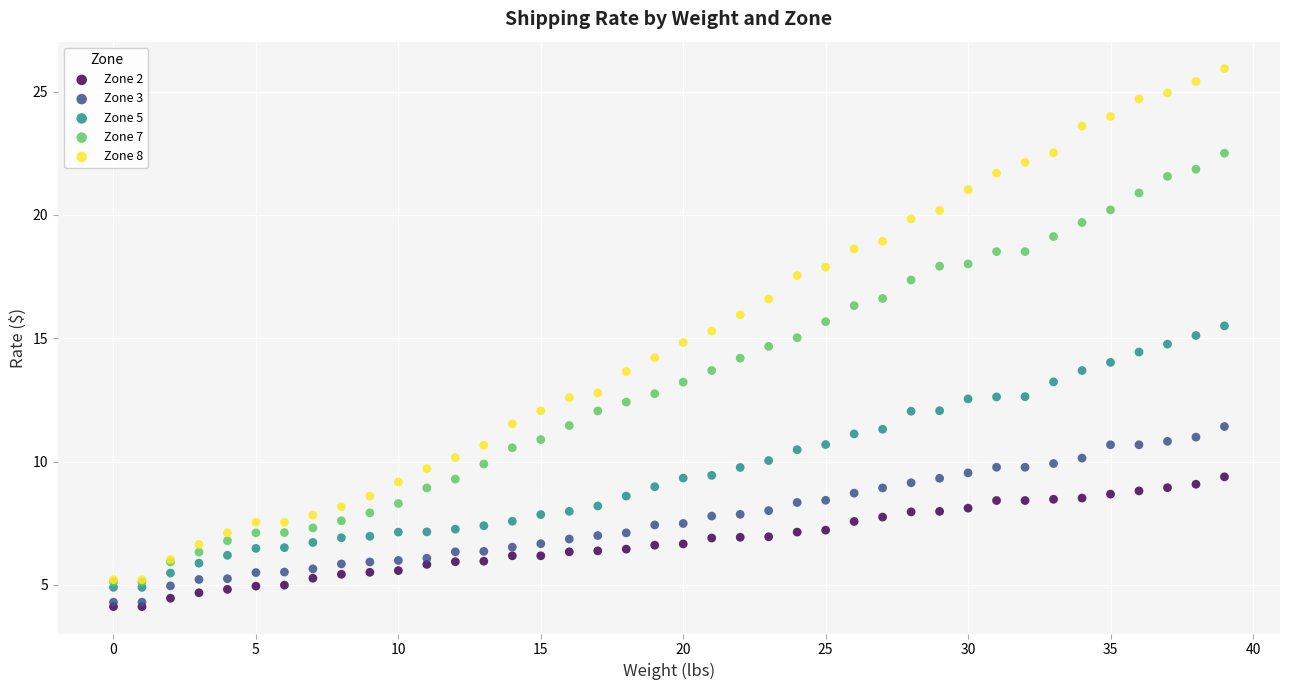

What are all the series names shown in the legend?

Zone 2, Zone 3, Zone 5, Zone 7, Zone 8